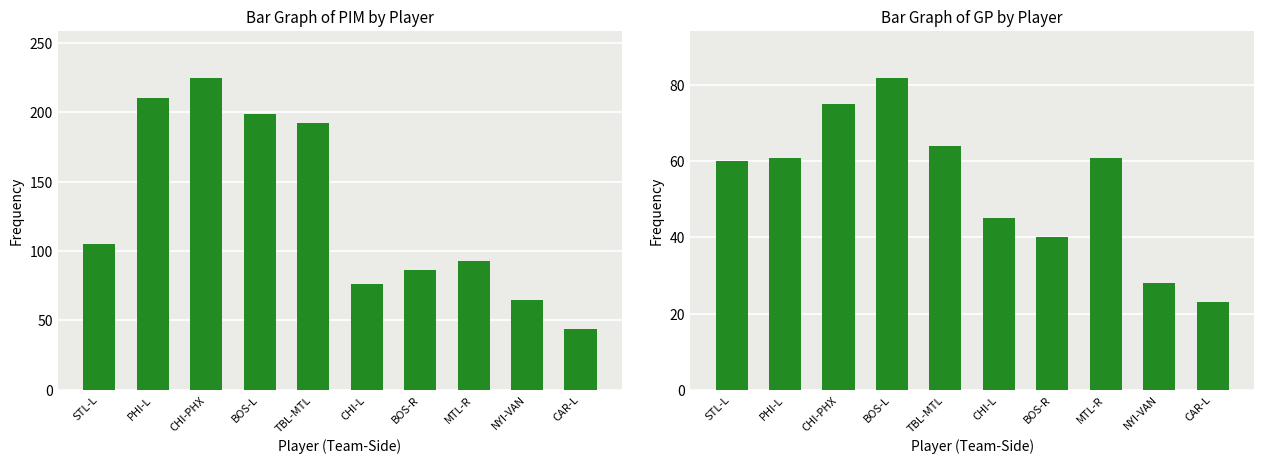

What is the label of the 7th bar from the left?

BOS-R